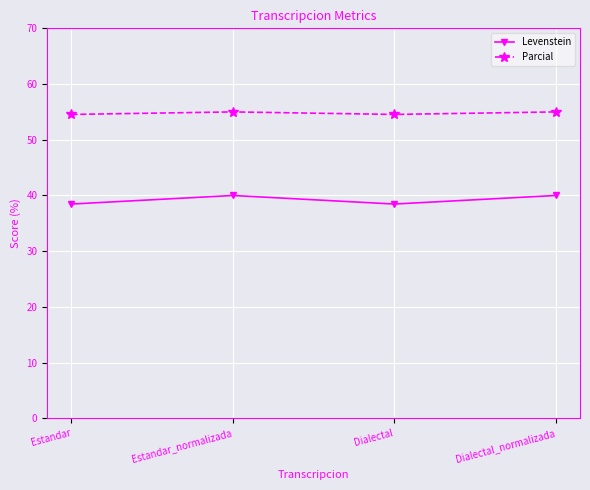

Rank the series by their average value, from lowest to highest.

Levenstein, Parcial